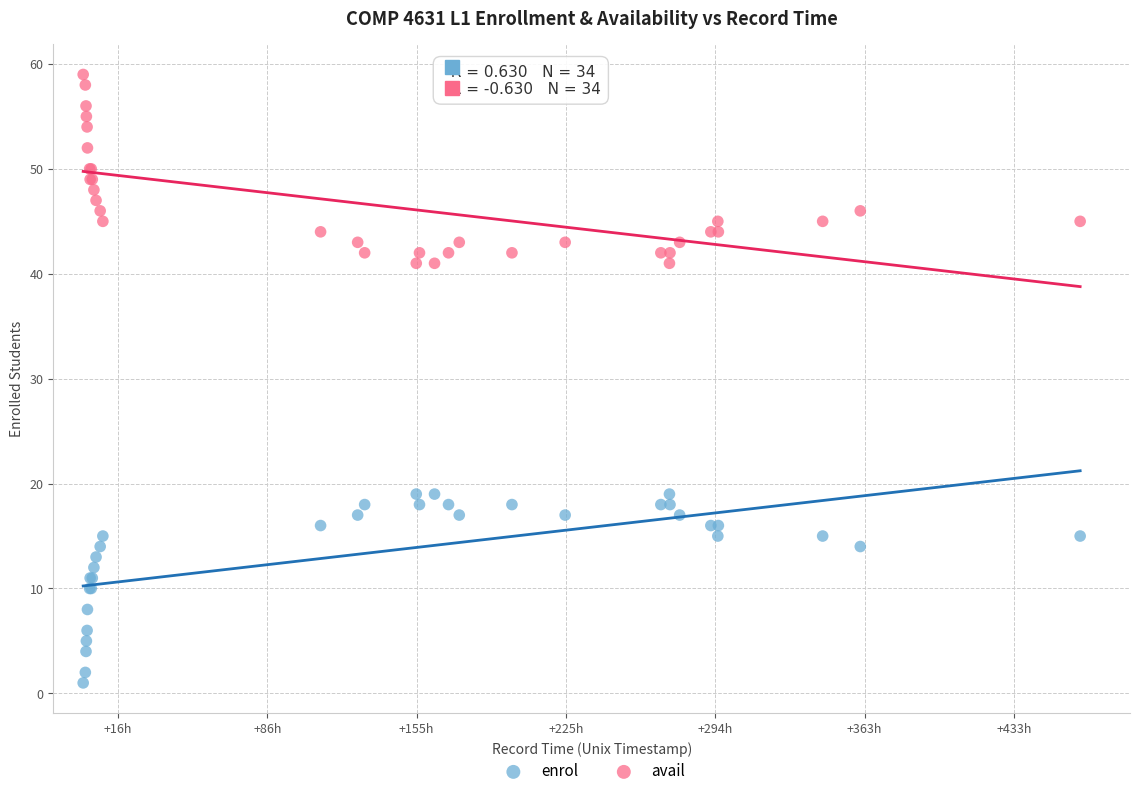

What is the X range (max minus min) for the scatter plot?

1669142